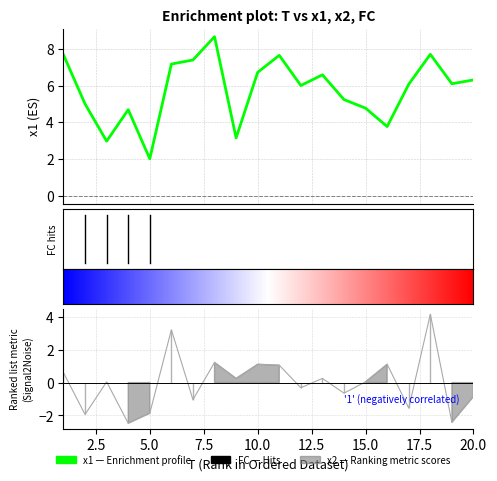

How many interior local peaks does the x2 series have?

7